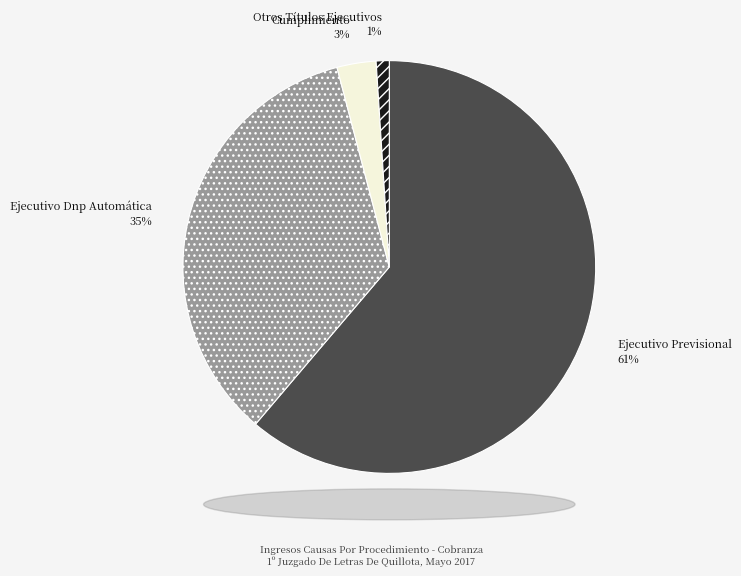

Rank the categories by value from highest to lowest.

Ejecutivo Previsional, Ejecutivo Dnp Automática, Cumplimiento, Otros Títulos Ejecutivos